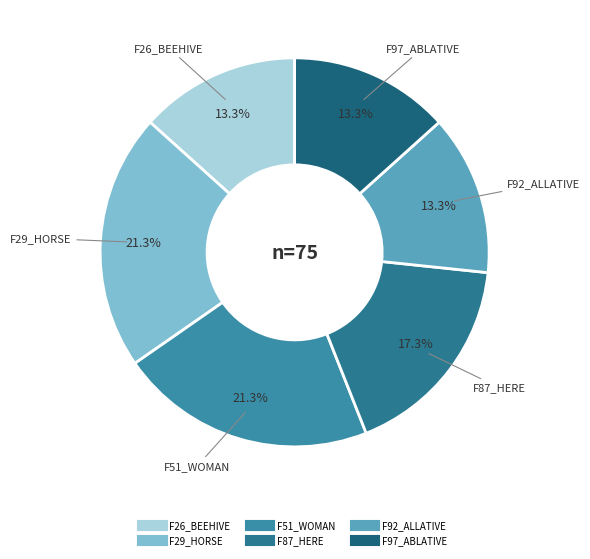

What percentage is NOT represented by F26_BEEHIVE?

86.7%